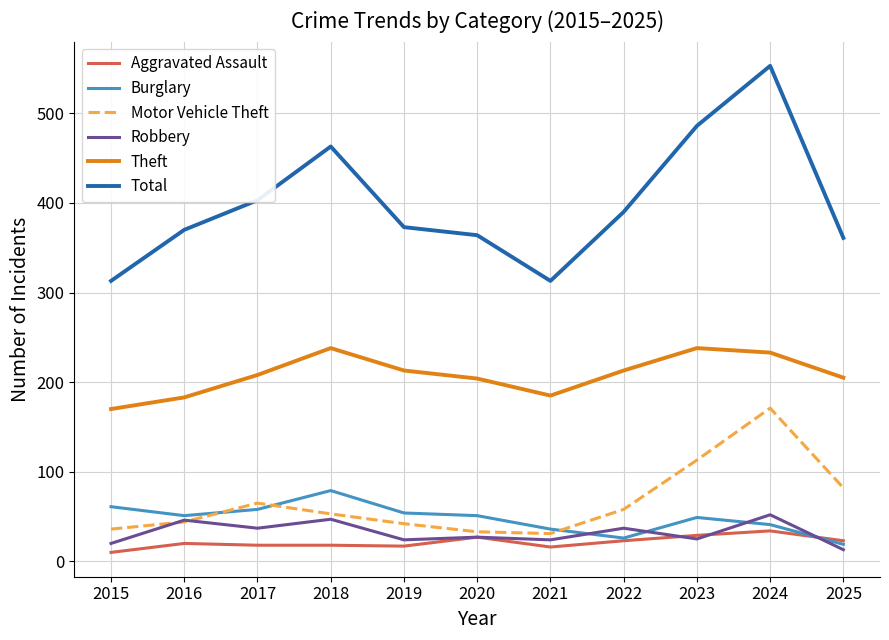

True or false: Total and Burglary cross at least once.

False